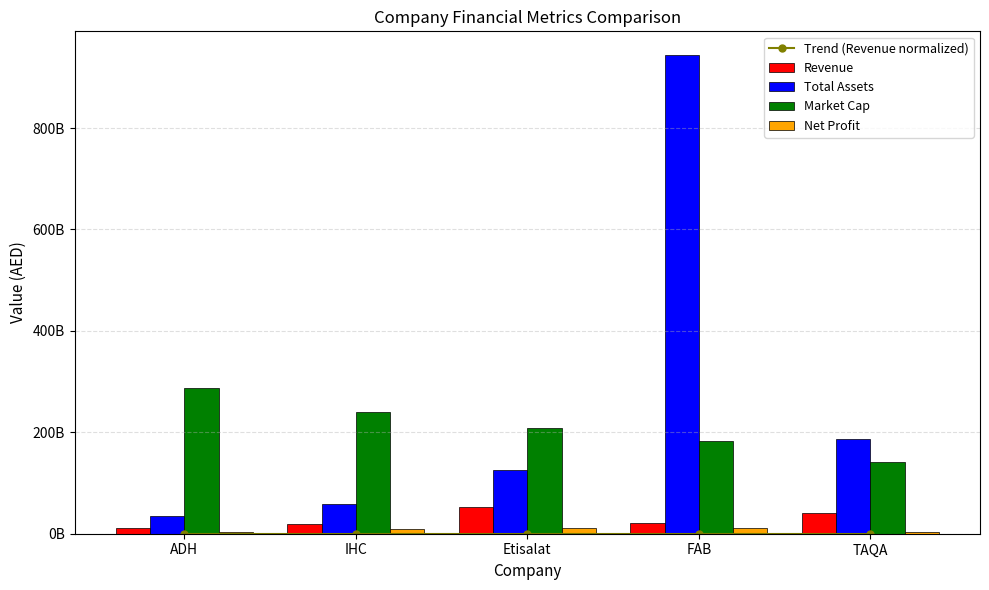

What is the difference between the Market Cap values at ADH and Etisalat?

79830000000.0